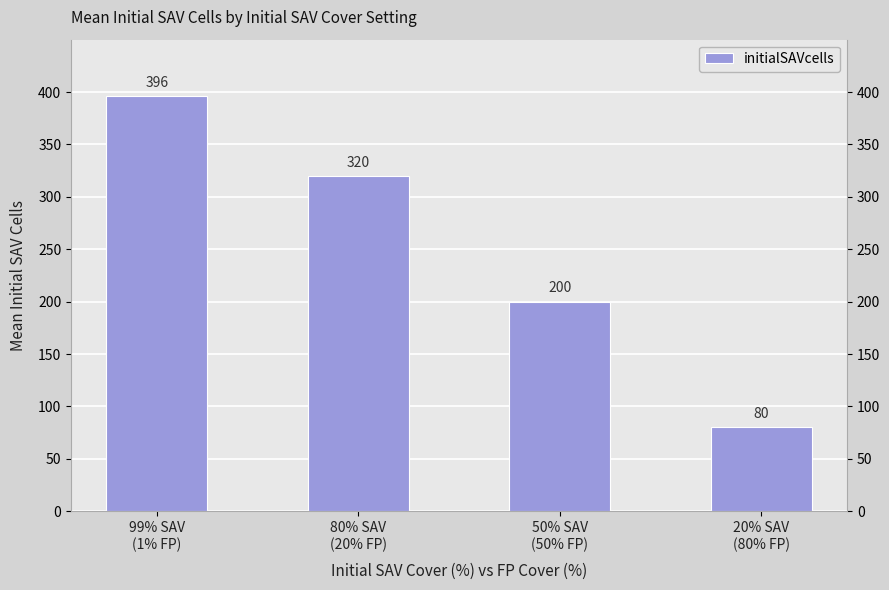

Where does the data first go above 320?

99% SAV
(1% FP)